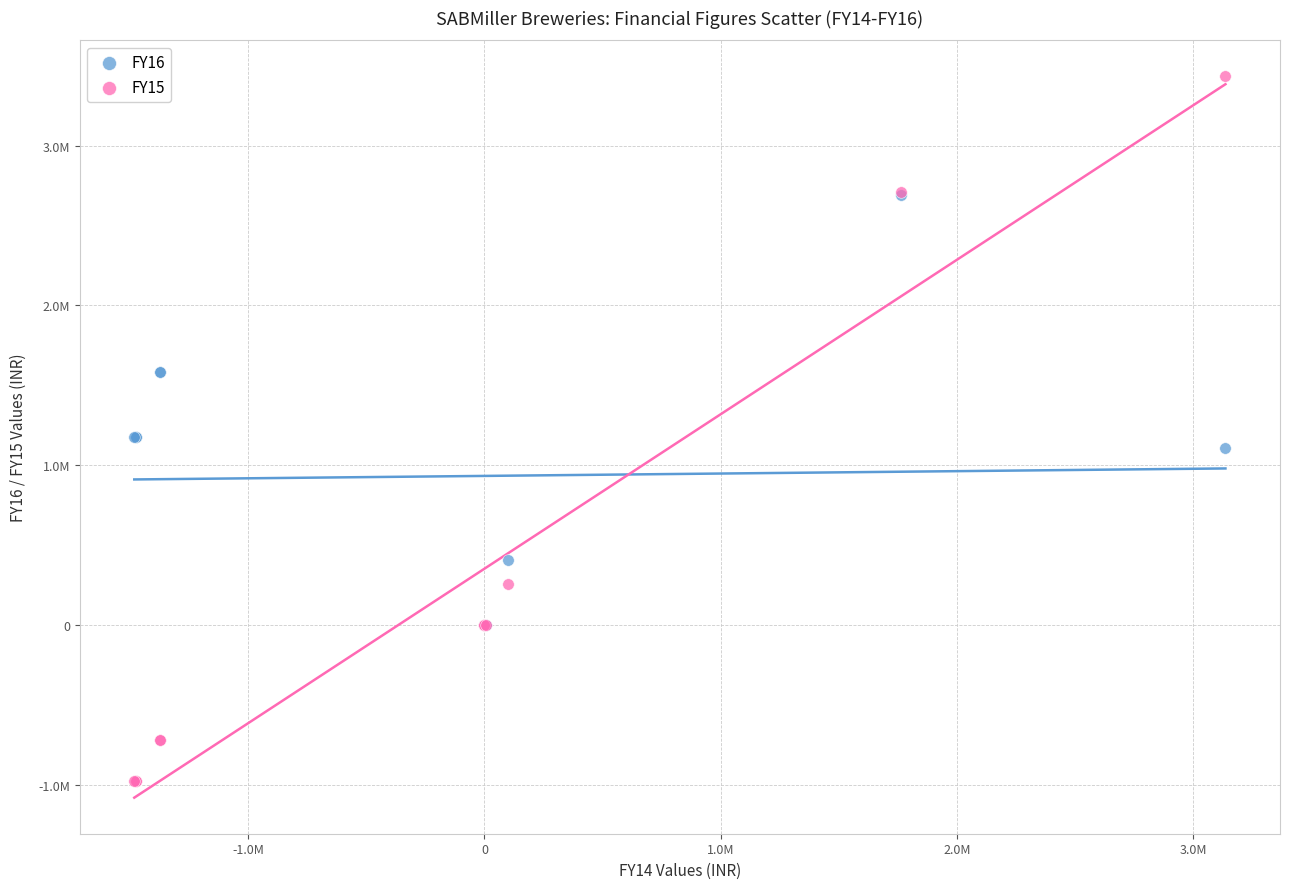

What are all the series names shown in the legend?

FY16, FY15